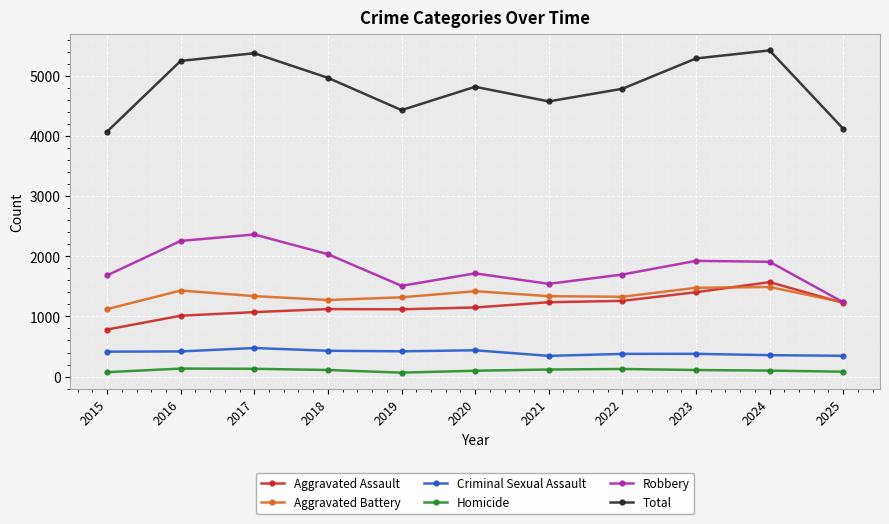

Is the value of Robbery at 2019 greater than the value of Aggravated Assault at 2025?

Yes